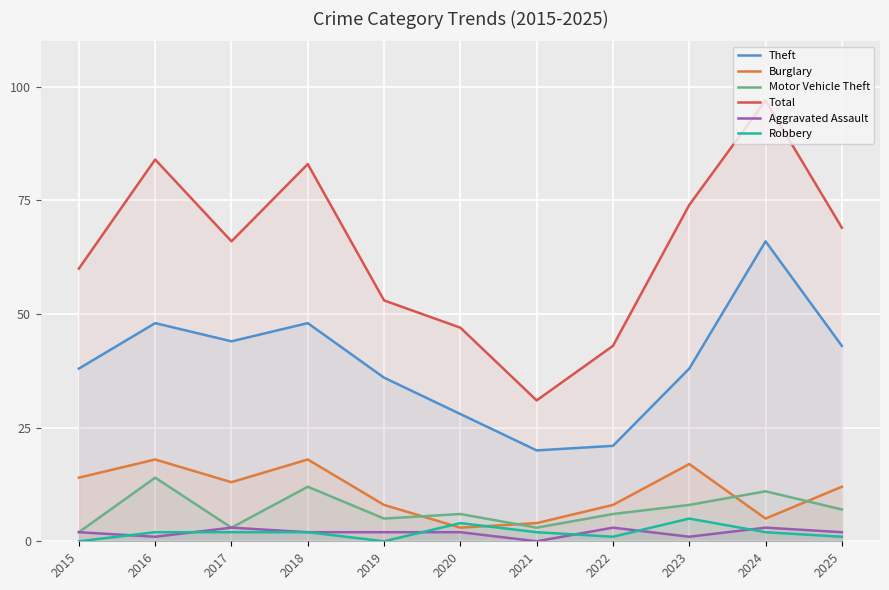

At which category does Robbery reach its first local valley?

2019